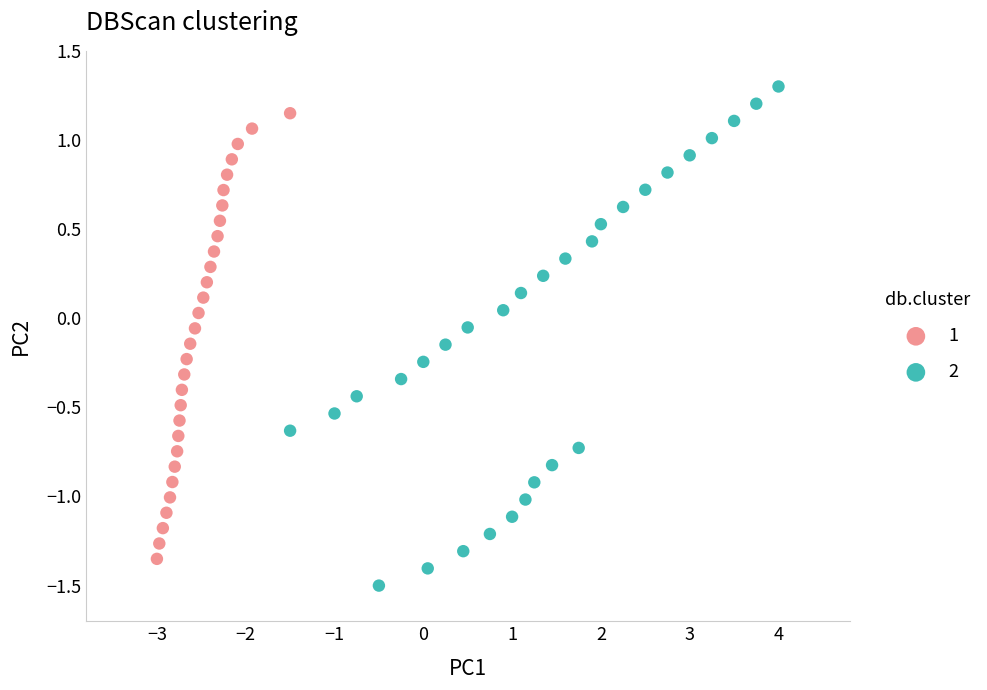

What are all the series names shown in the legend?

1, 2